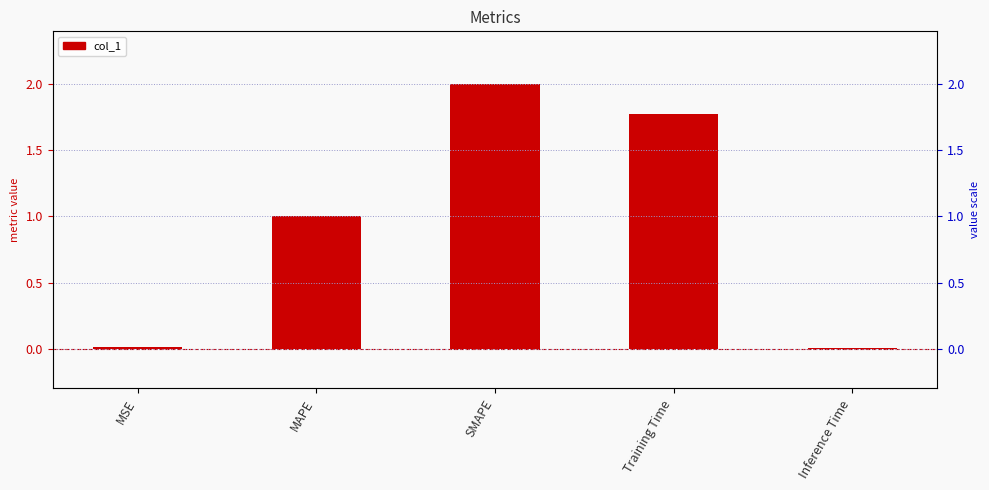

What is the difference between the maximum and minimum values?

2.0